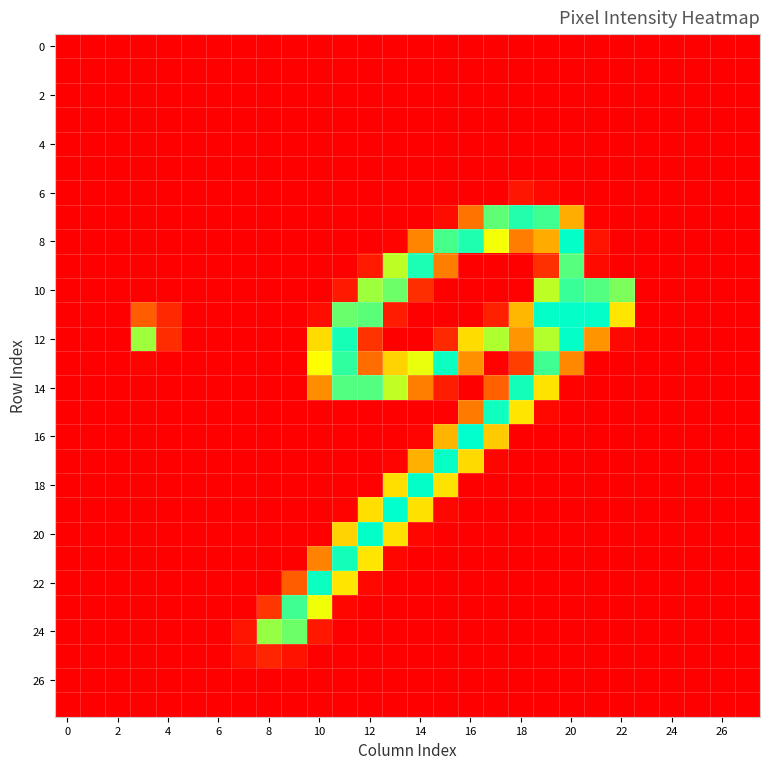

Which series has the largest range (max minus min)?

16